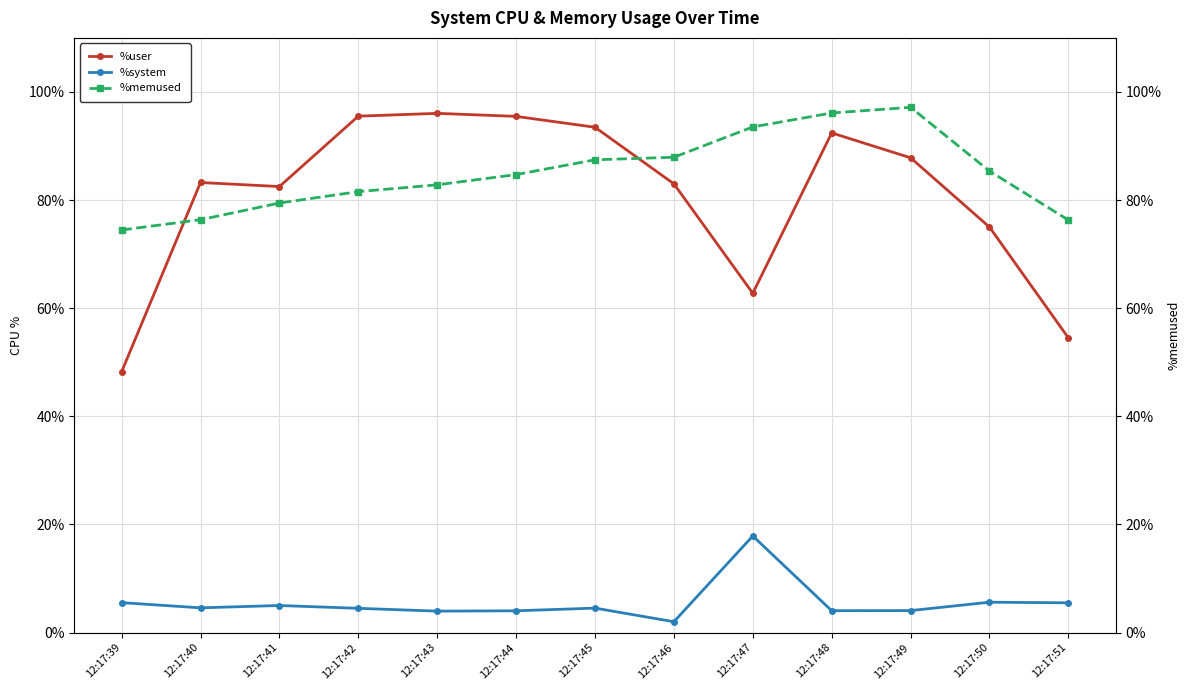

Is it true that %system equals 1.3 at 12:17:39?

False